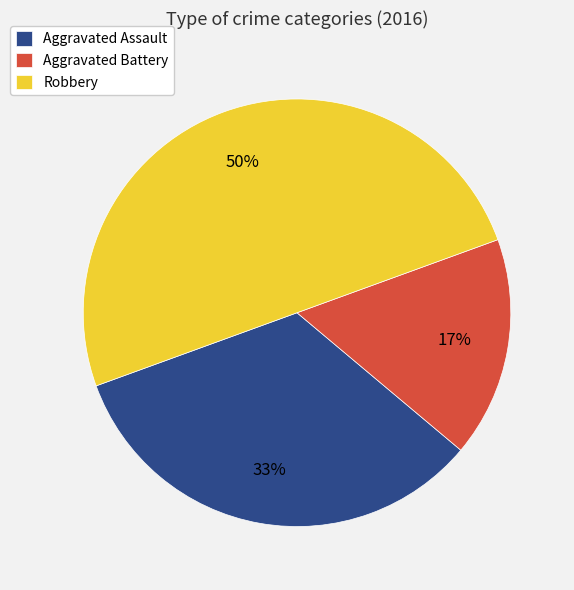

Which category has the biggest portion of the pie?

Robbery